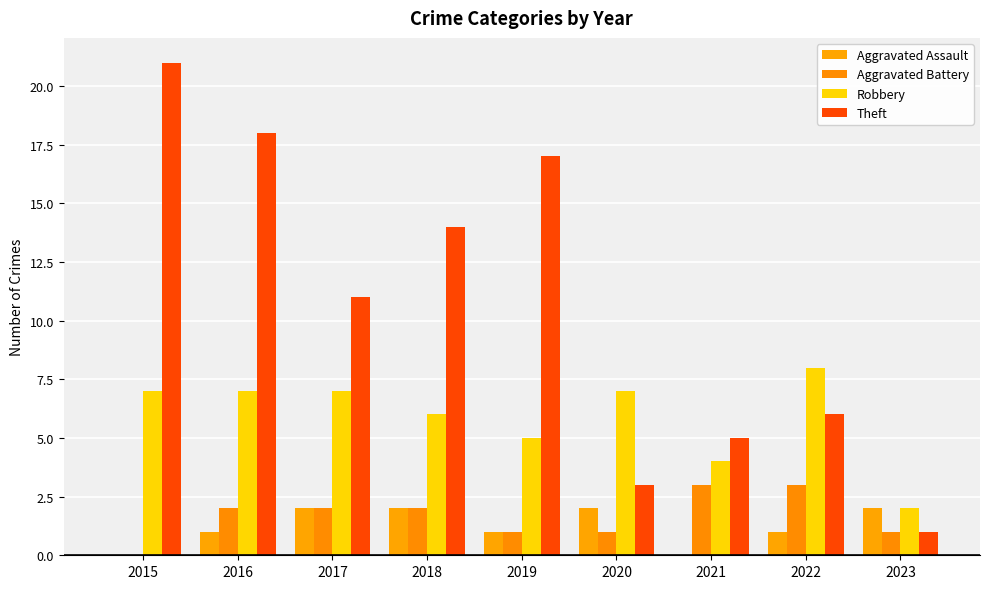

Count the Aggravated Battery values in the range 1 to 2.

6